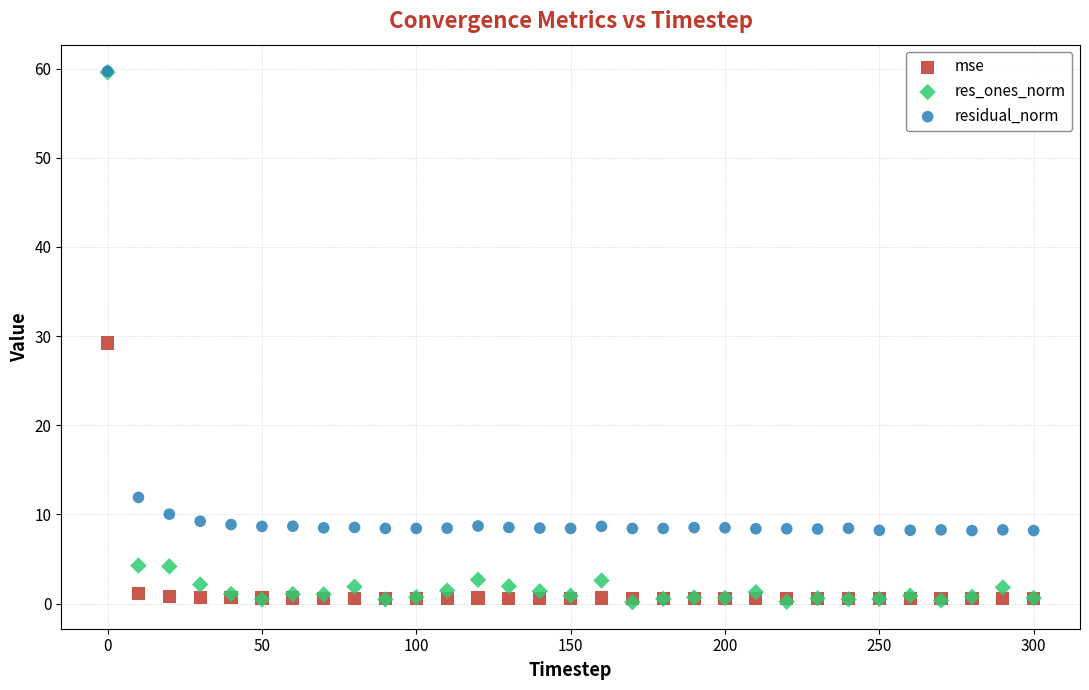

In the residual_norm series, what Y value is closest to 33?

11.9